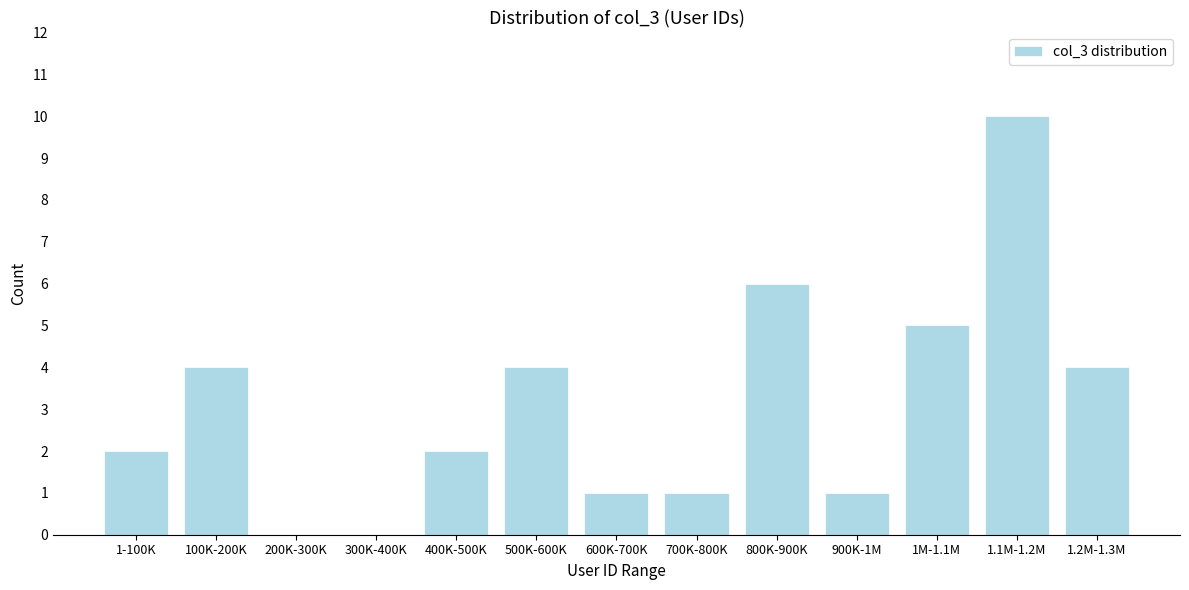

Reading right to left, list all the values displayed in this chart.

1.2M-1.3M=4	1.1M-1.2M=10	1M-1.1M=5	900K-1M=1	800K-900K=6	700K-800K=1	600K-700K=1	500K-600K=4	400K-500K=2	300K-400K=0	200K-300K=0	100K-200K=4	1-100K=2